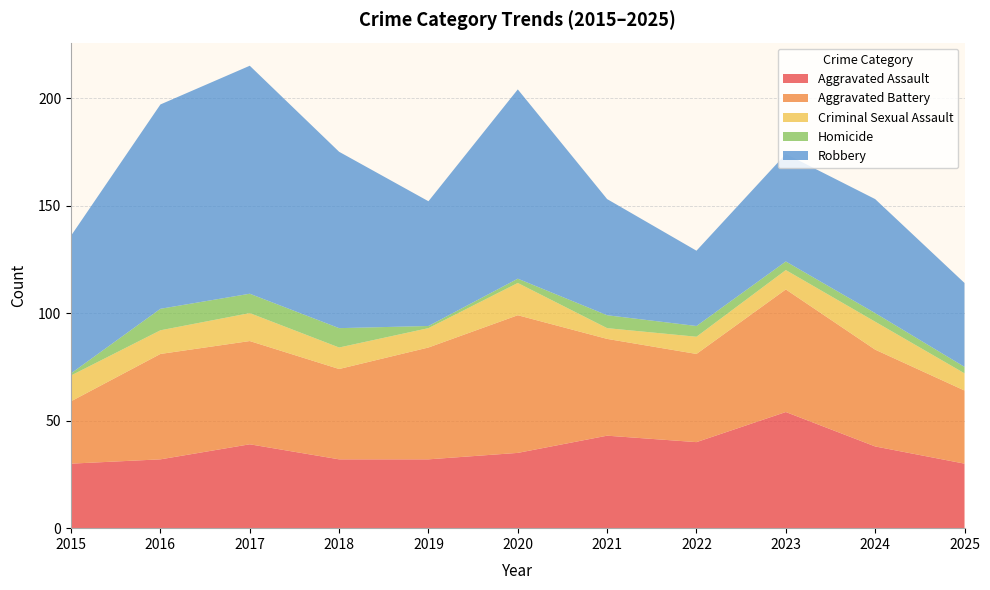

Reading left to right, what are all the values shown in this chart?

Aggravated Assault: 2015=30	2016=32	2017=39	2018=32	2019=32	2020=35	2021=43	2022=40	2023=54	2024=38	2025=30
Aggravated Battery: 2015=29	2016=49	2017=48	2018=42	2019=52	2020=64	2021=45	2022=41	2023=57	2024=45	2025=34
Criminal Sexual Assault: 2015=12	2016=11	2017=13	2018=10	2019=9	2020=15	2021=5	2022=8	2023=9	2024=13	2025=8
Homicide: 2015=1	2016=10	2017=9	2018=9	2019=1	2020=2	2021=6	2022=5	2023=4	2024=4	2025=3
Robbery: 2015=64	2016=95	2017=106	2018=82	2019=58	2020=88	2021=54	2022=35	2023=50	2024=53	2025=39